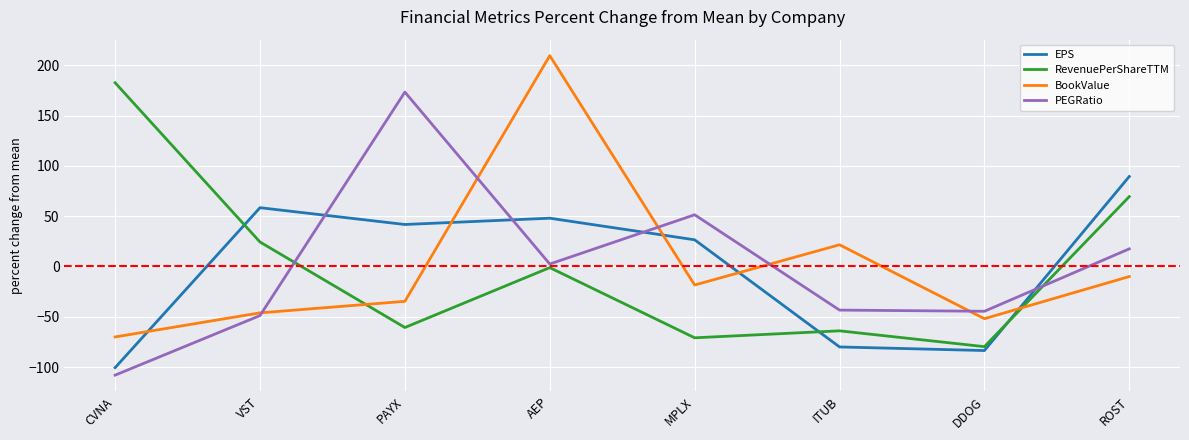

Rank the series by their maximum value, from lowest to highest.

EPS, PEGRatio, RevenuePerShareTTM, BookValue